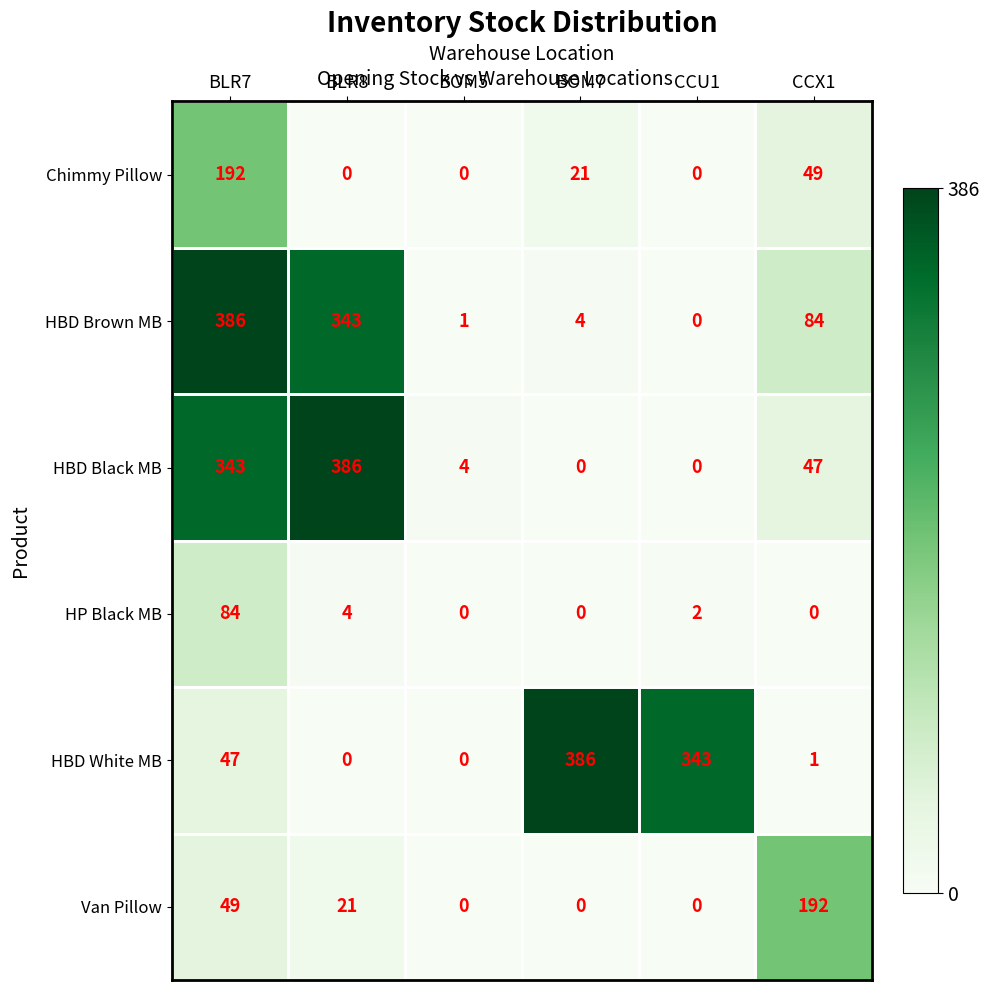

What is the sum of all HBD Black MB values?

780